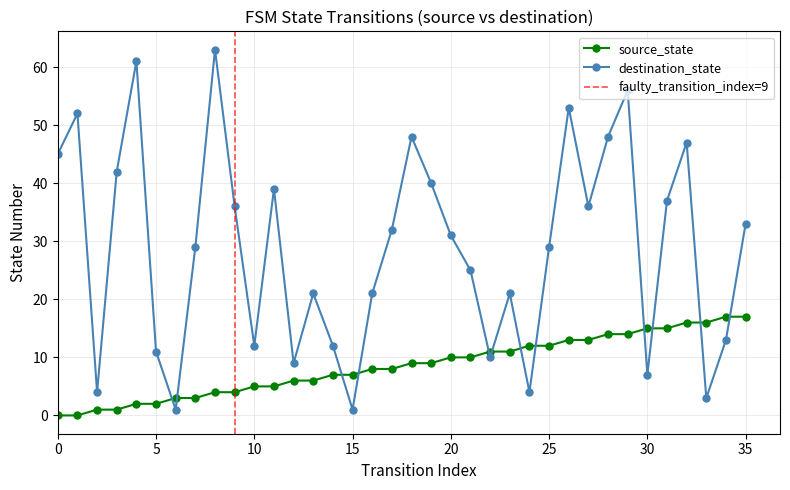

True or false: destination_state and source_state intersect in this chart.

True